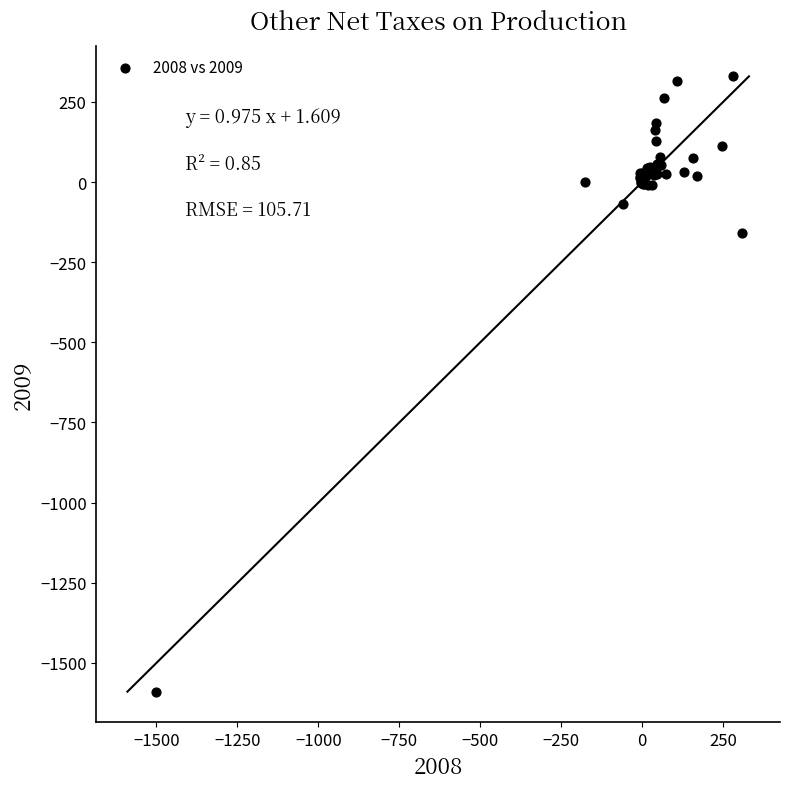

What Y value in the scatter plot is closest to -629?

-159.5